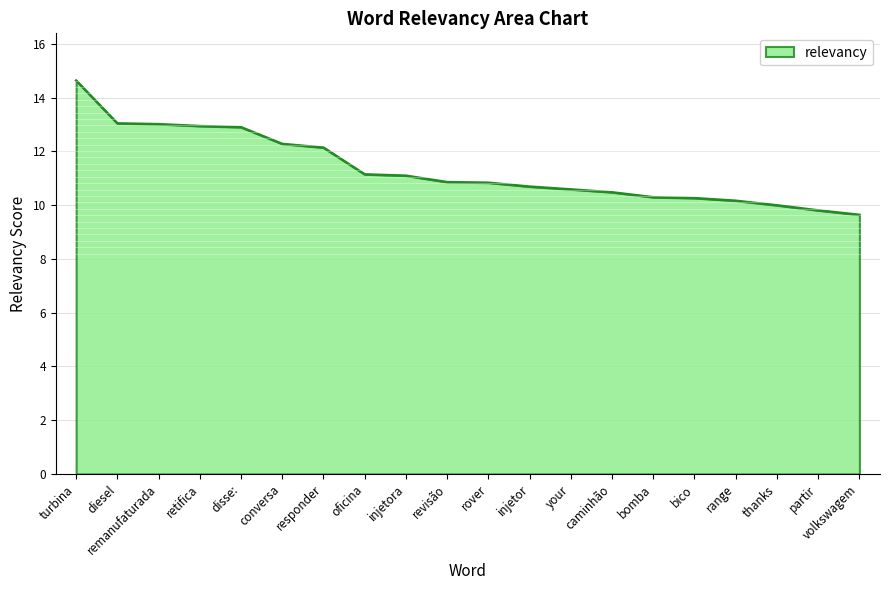

Is it true that the value at range is 10.2?

True